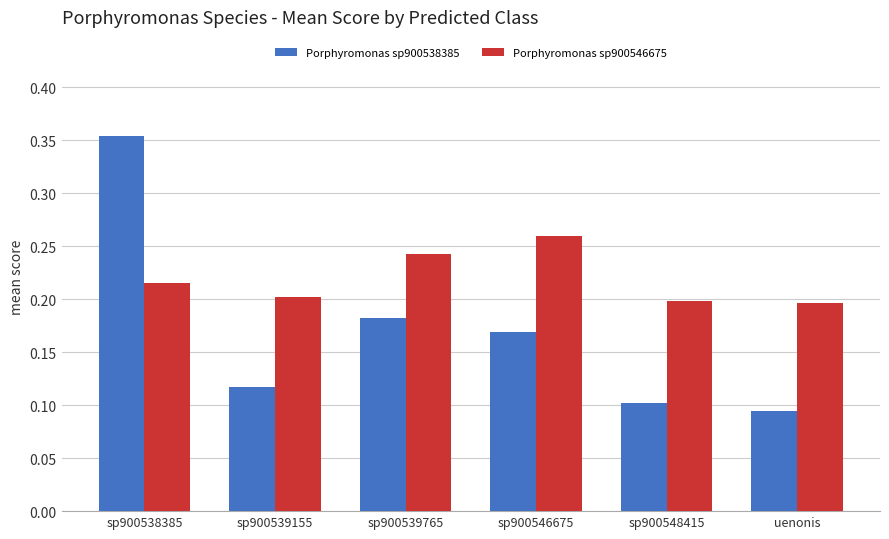

What are all the series names shown in the legend?

Porphyromonas sp900538385, Porphyromonas sp900546675